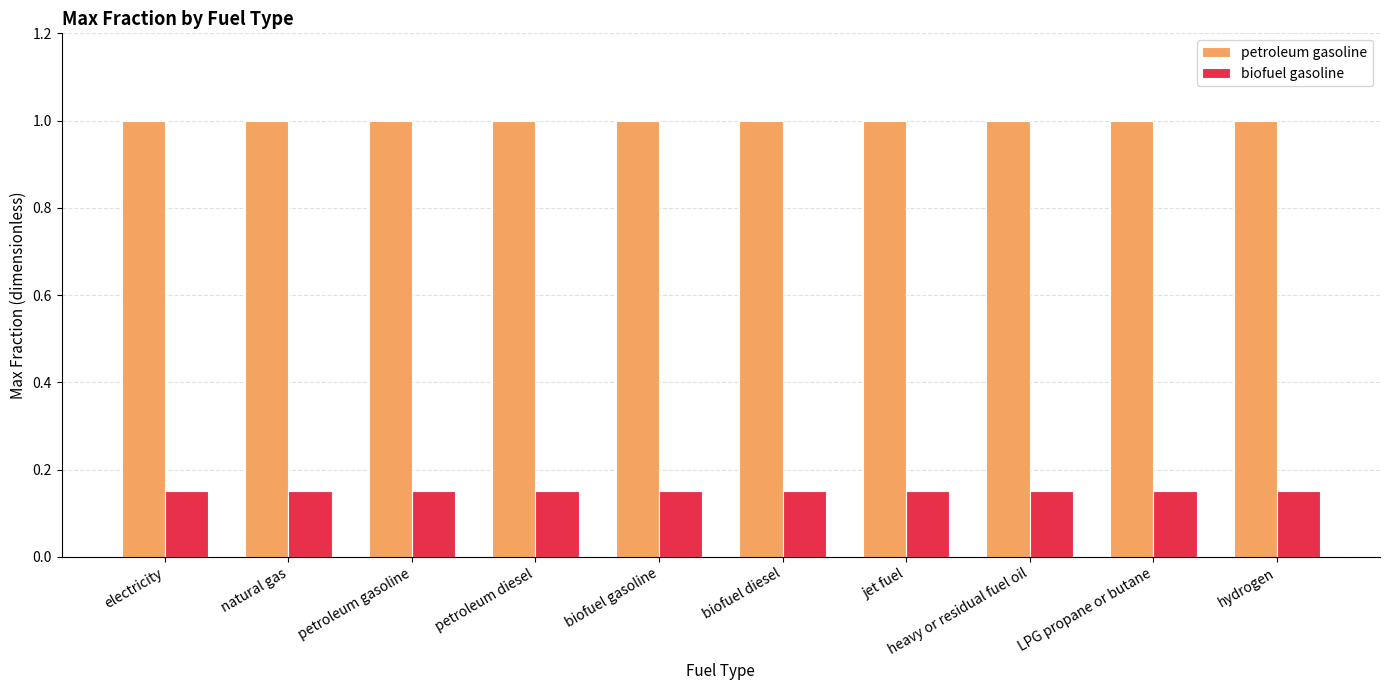

Is the value of biofuel gasoline at petroleum diesel greater than the value of petroleum gasoline at heavy or residual fuel oil?

No